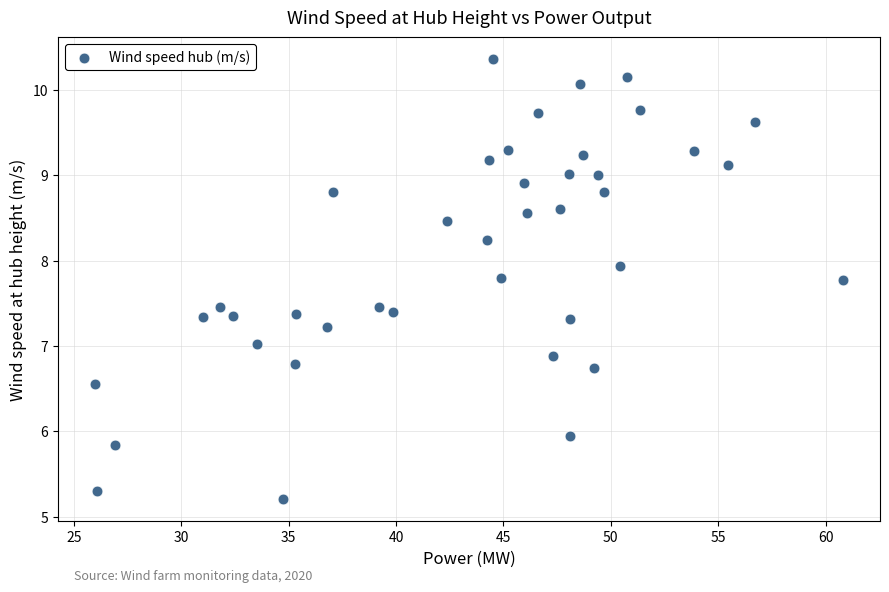

What is the range of X values (max minus min)?

34.8